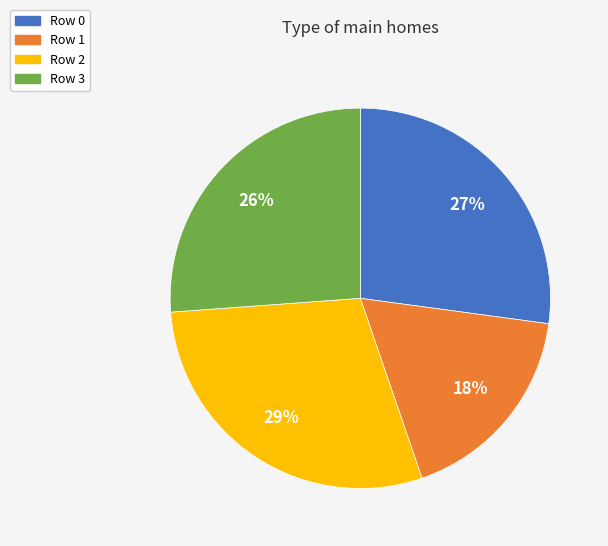

The Row 1 slice represents 11% of the pie. True or false?

False